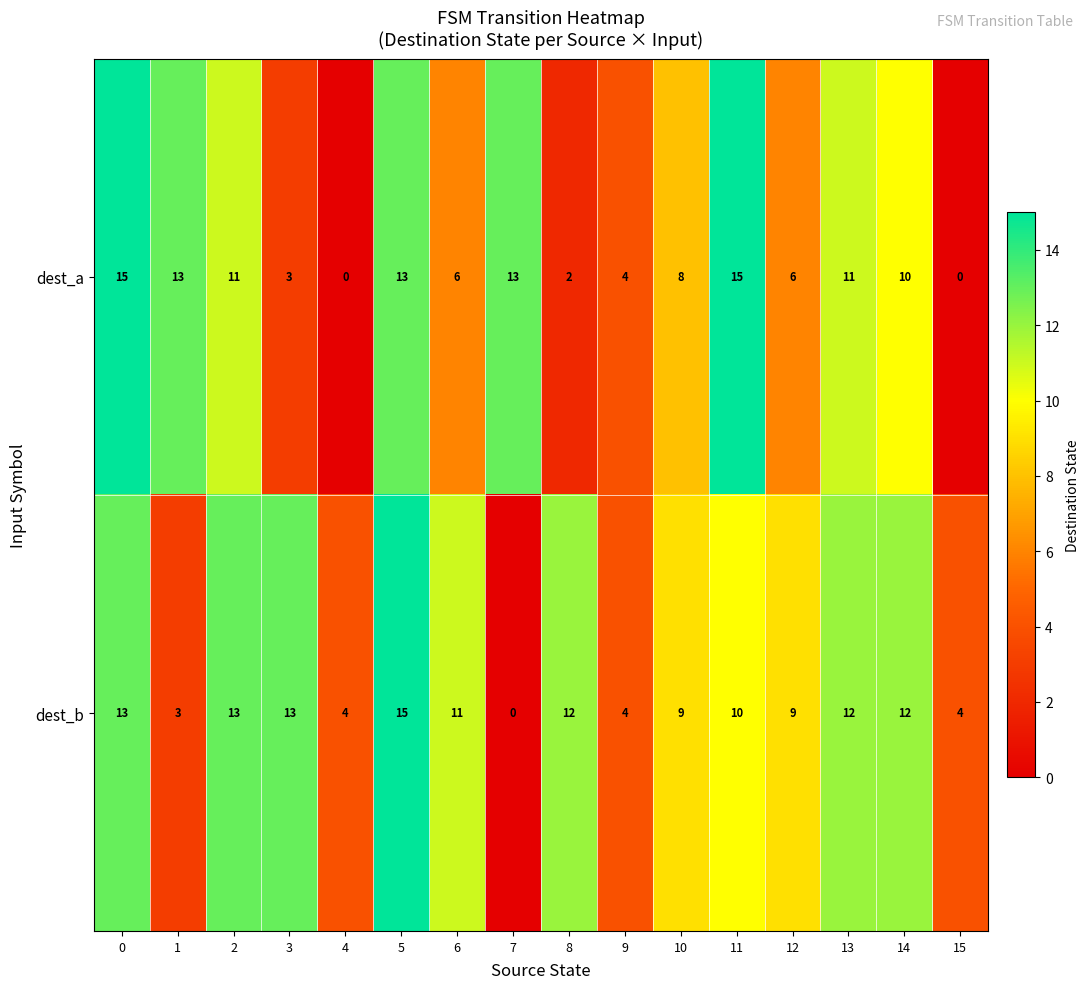

What is the greatest value displayed?

15